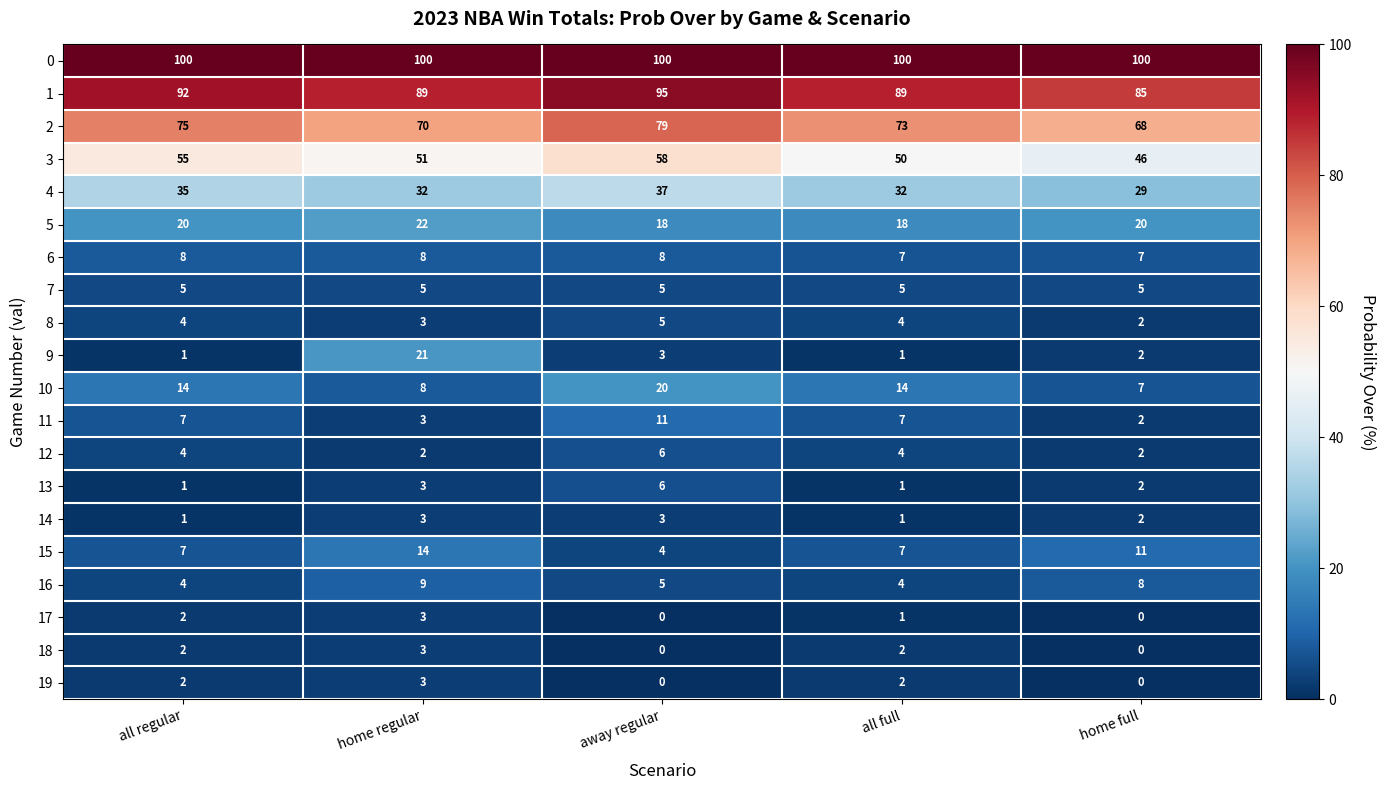

At which category is the sum across all series the highest?

away regular